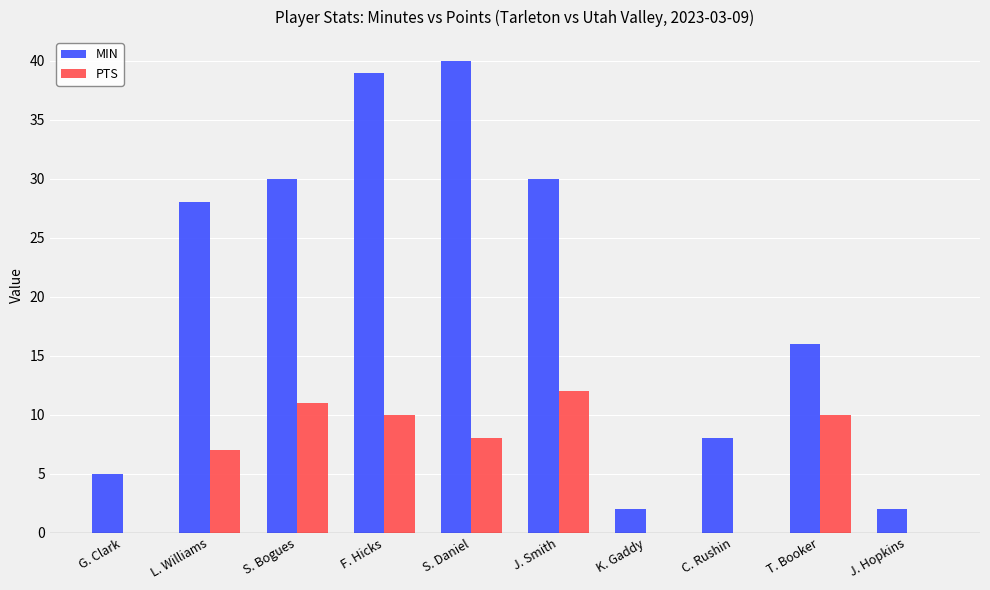

What is the total value across all series at L. Williams?

35